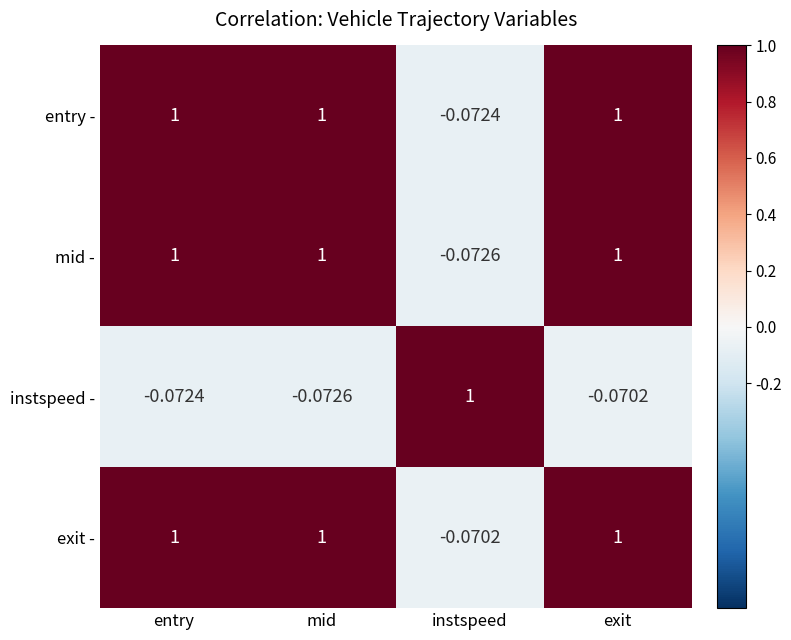

Which category has the lowest value in the mid - series?

instspeed